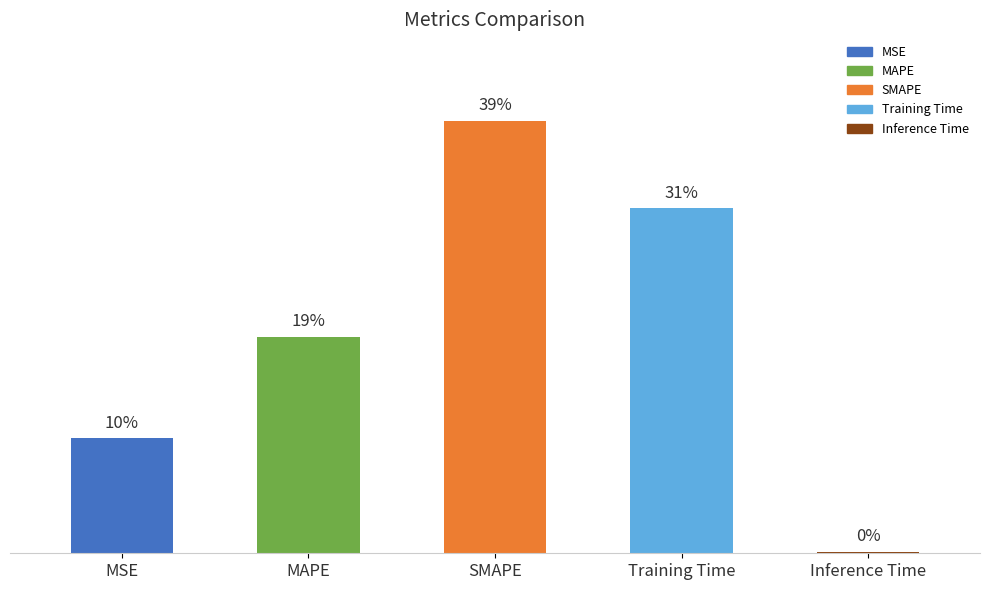

What position from the left is Inference Time?

5